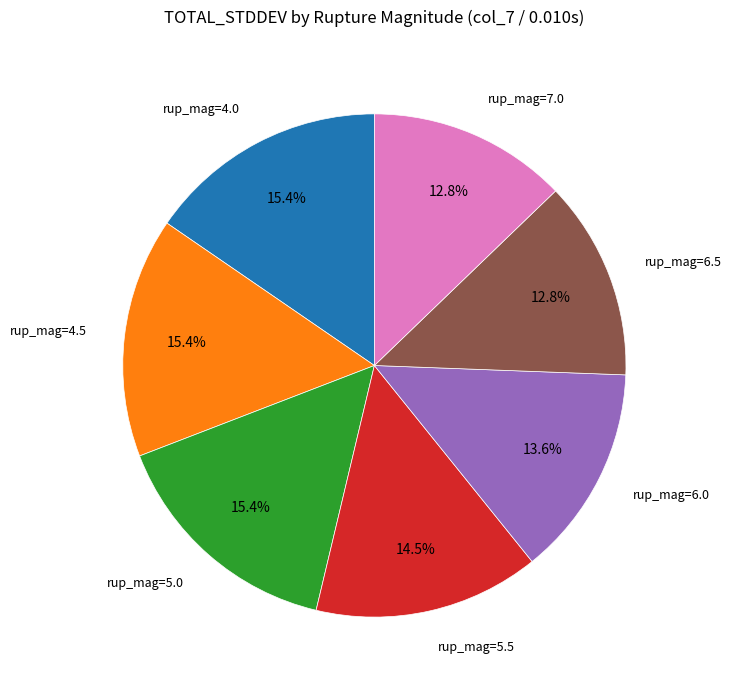

How many segments does this pie chart have?

7